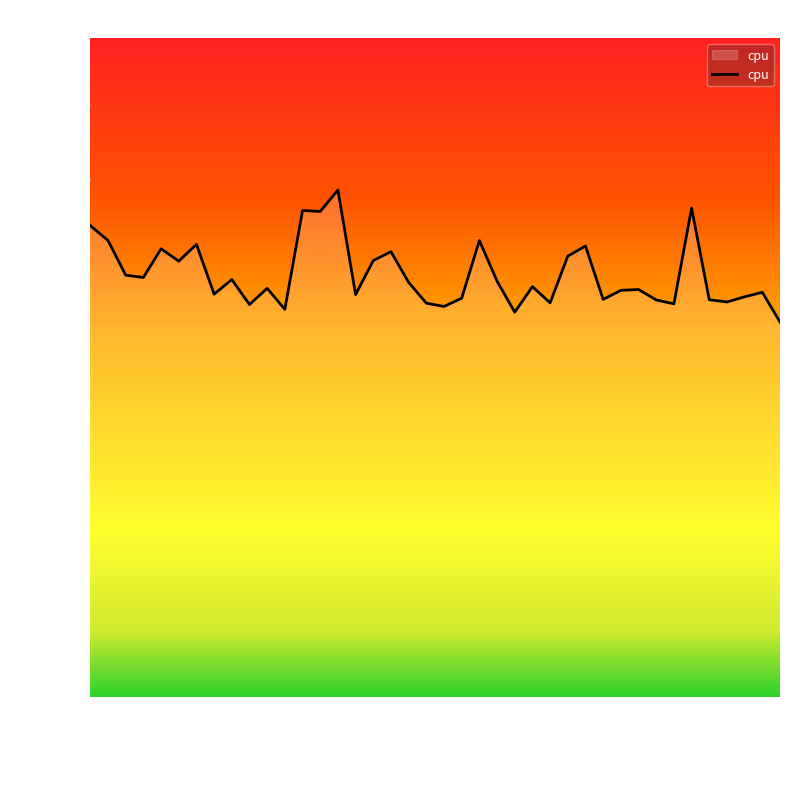

Does the chart display data point markers on the line(s)?

No